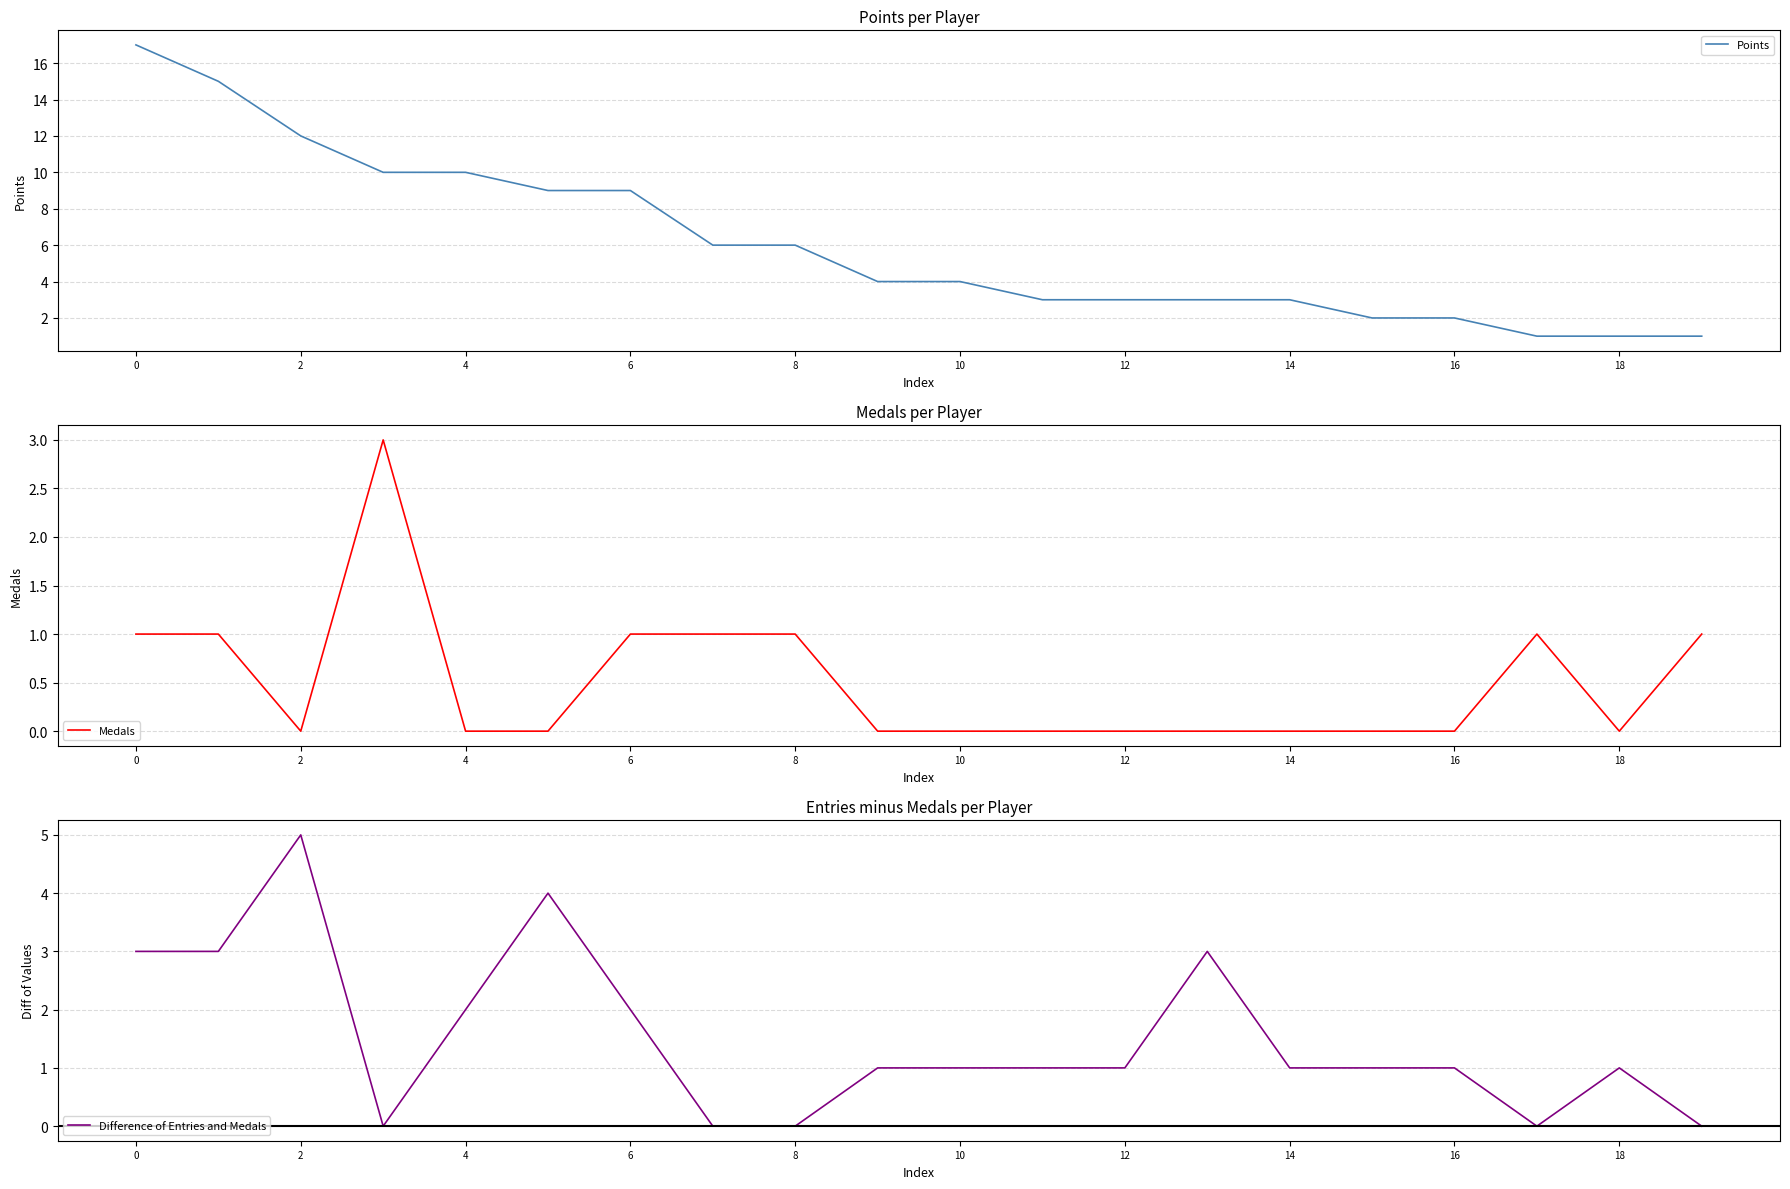

True or false: Points and Difference of Entries and Medals cross at least once.

False